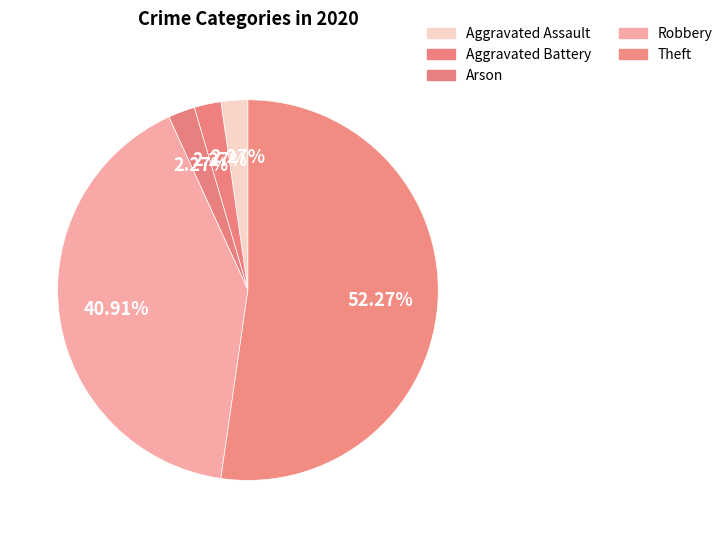

How many segments does this pie chart have?

5